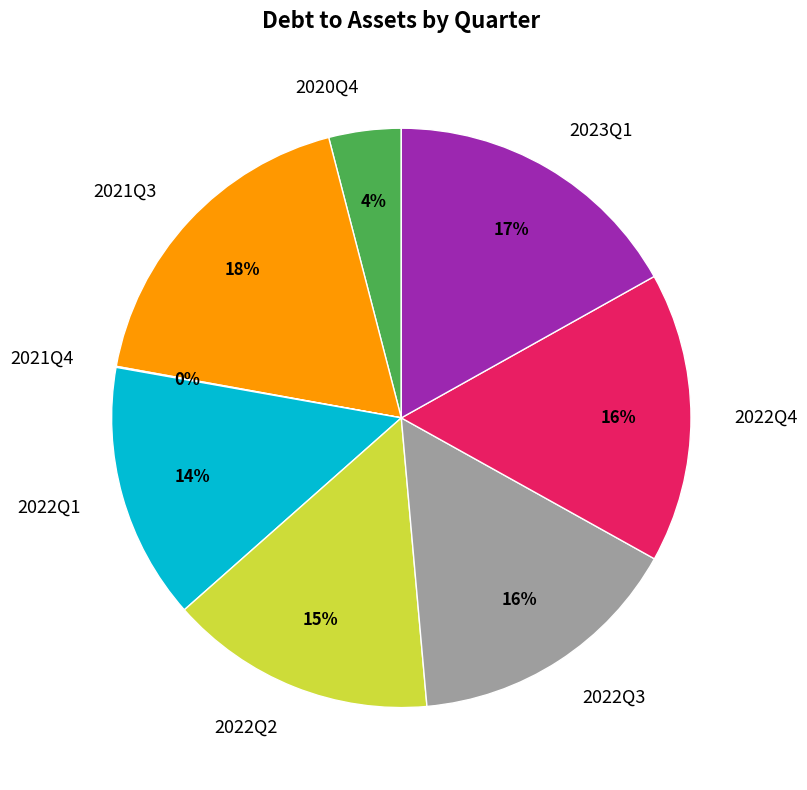

Is the sum of 2020Q4 and 2022Q1 greater than half?

No